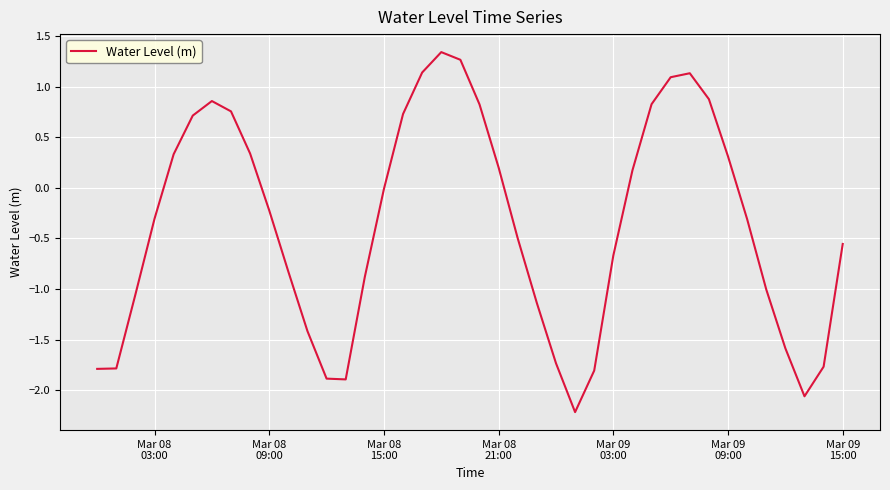

What is the difference between the maximum and minimum values?

3.6